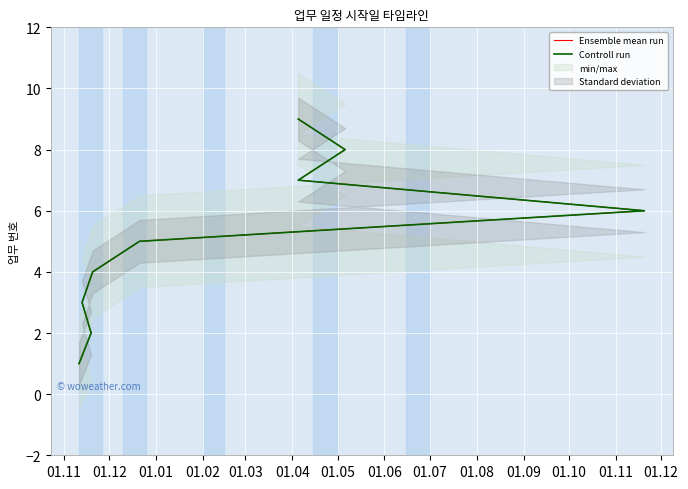

How many data points in Ensemble mean run are above 5?

4